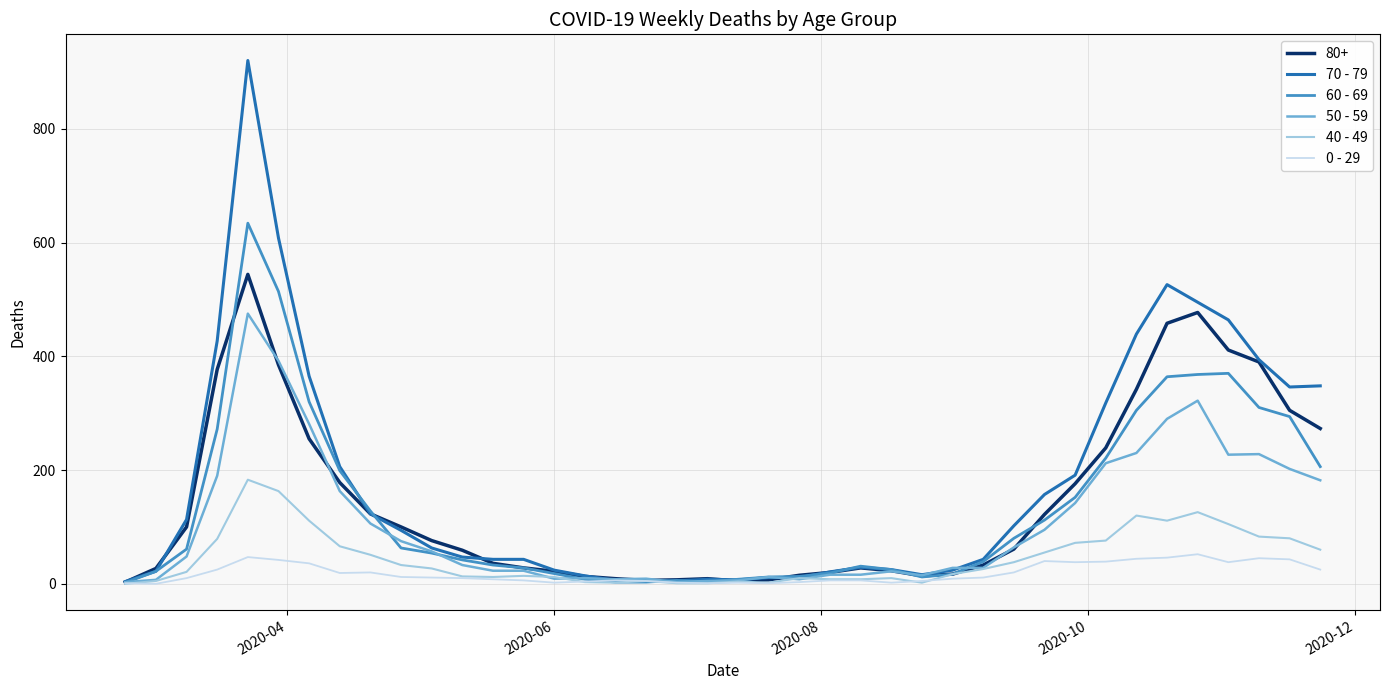

Rank the series by their maximum value, from lowest to highest.

0 - 29, 40 - 49, 50 - 59, 80+, 60 - 69, 70 - 79